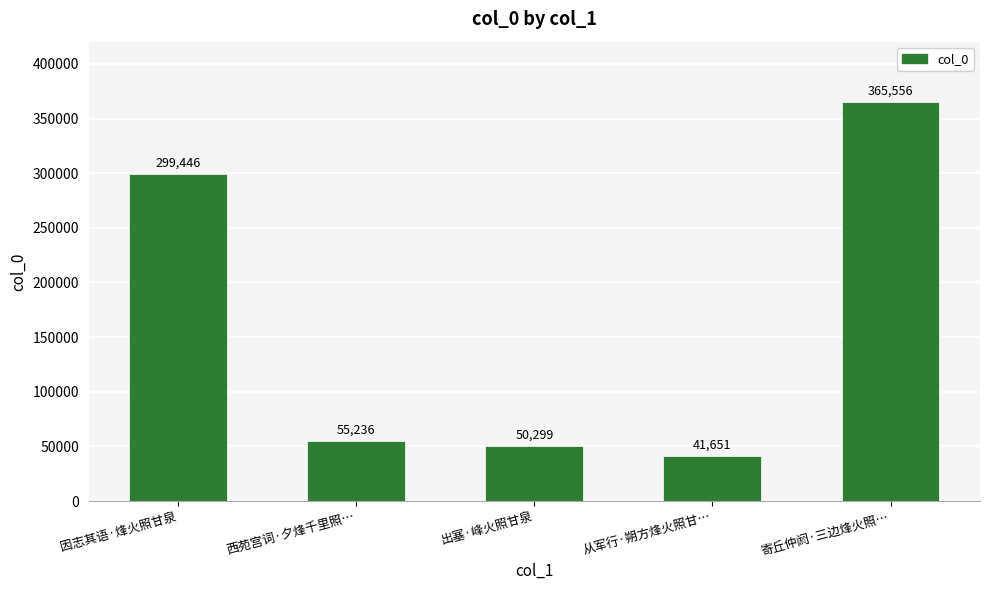

What is the smallest value displayed?

41651